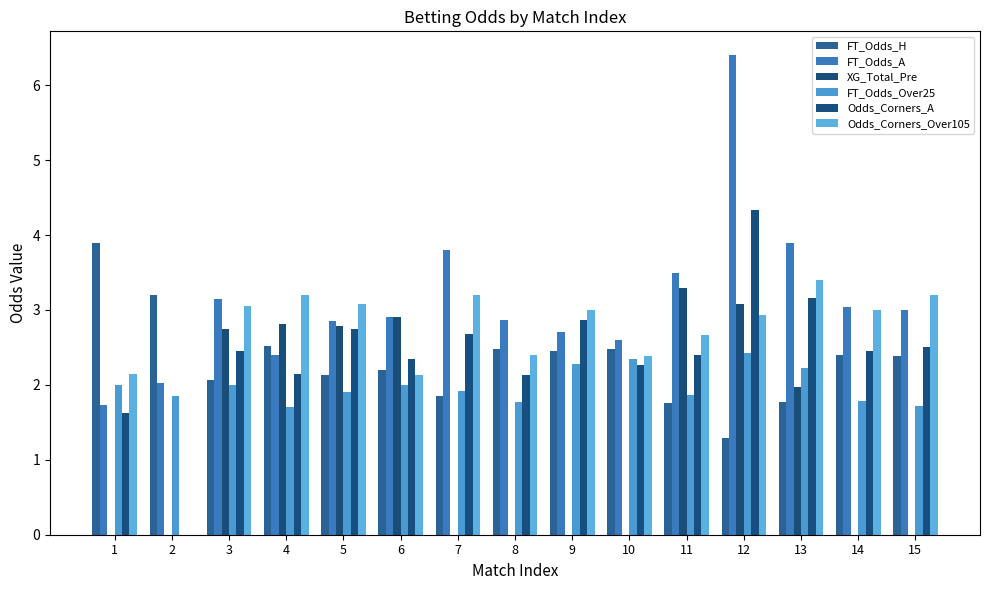

What is the sum of the Odds_Corners_Over105 values at 9 and 4?

6.2